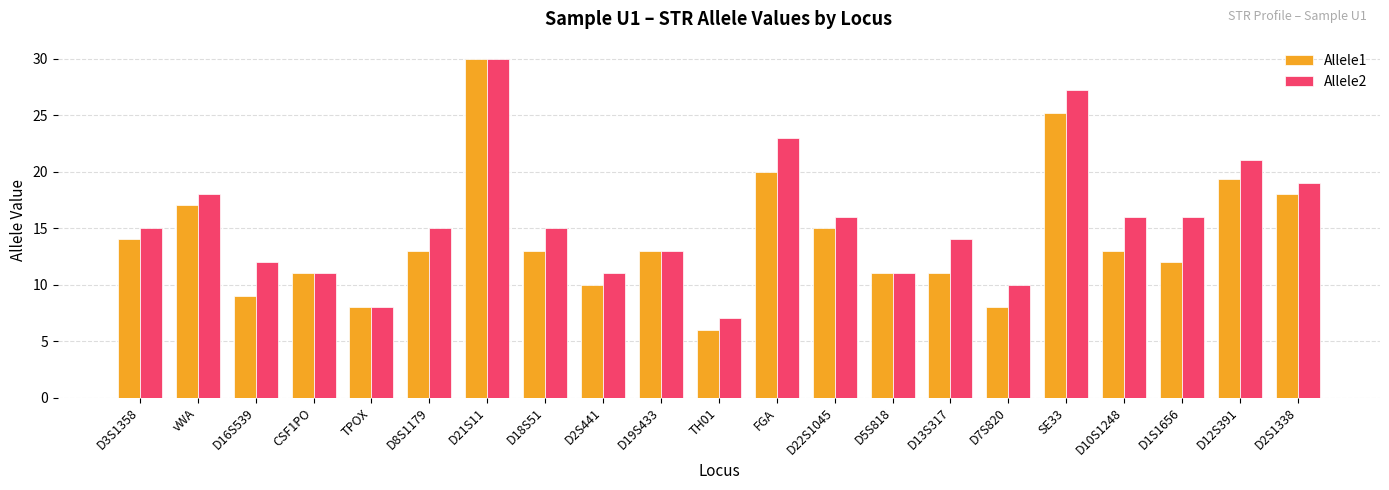

Rank the series at D8S1179 from lowest to highest value.

Allele1, Allele2